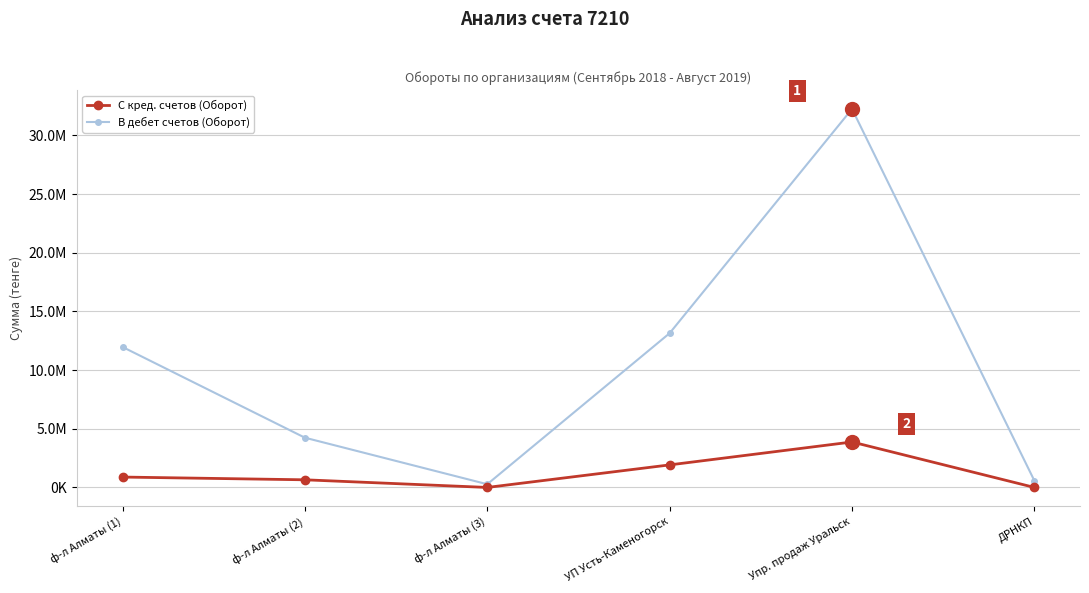

Which series has the largest total across all categories?

В дебет счетов (Оборот)